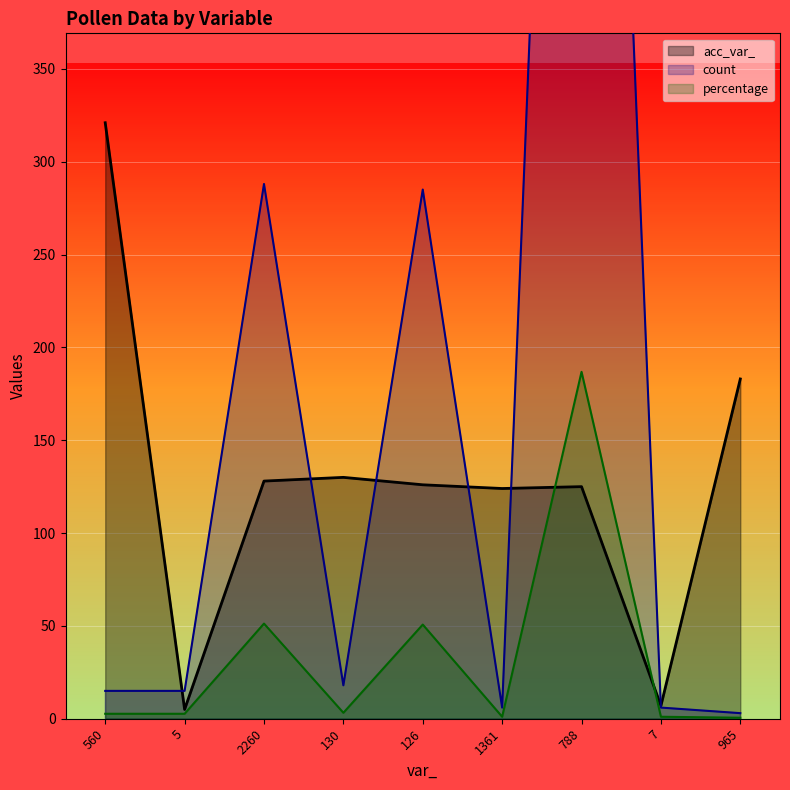

The count series shows 2.0 at 1361. True or false?

False